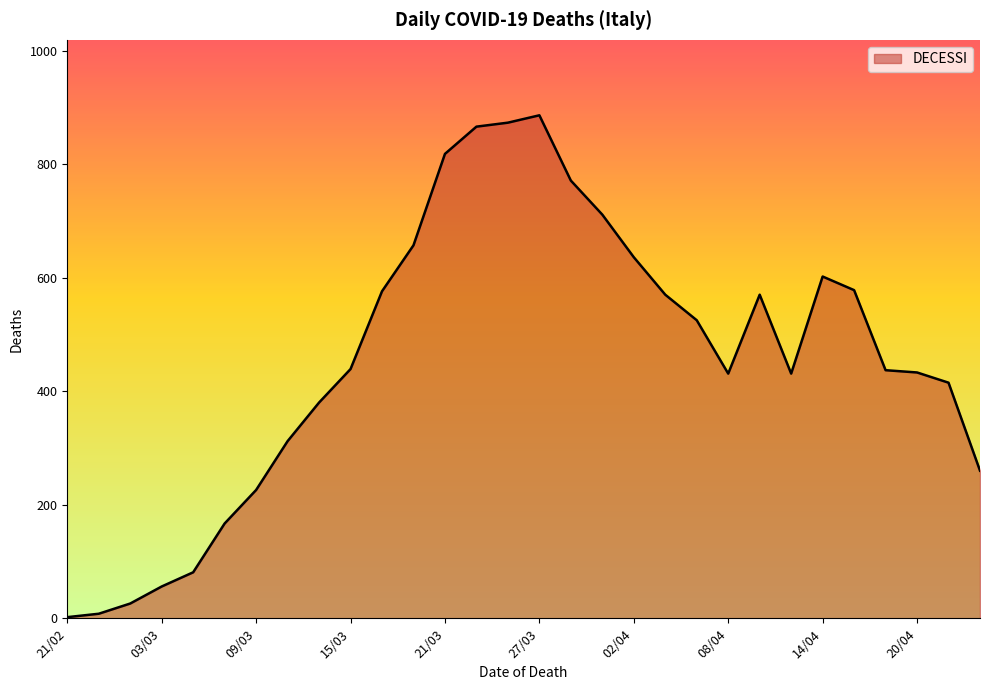

What is the greatest value displayed?

886